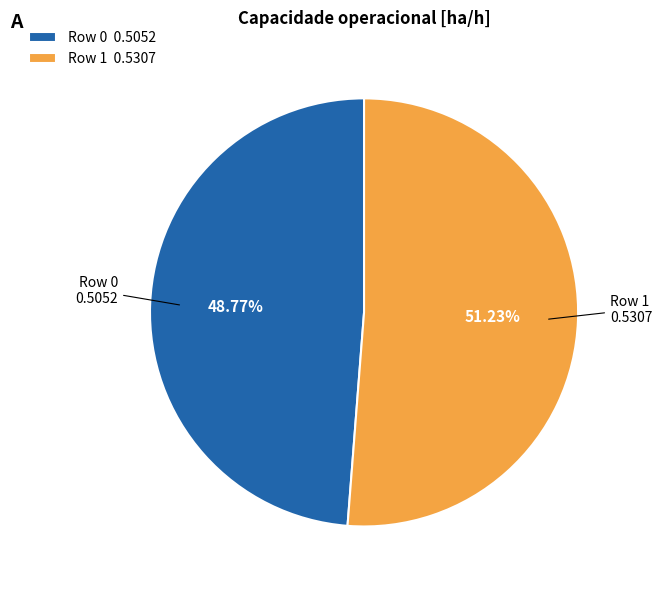

Does Row 1 account for over 50% of the chart?

Yes